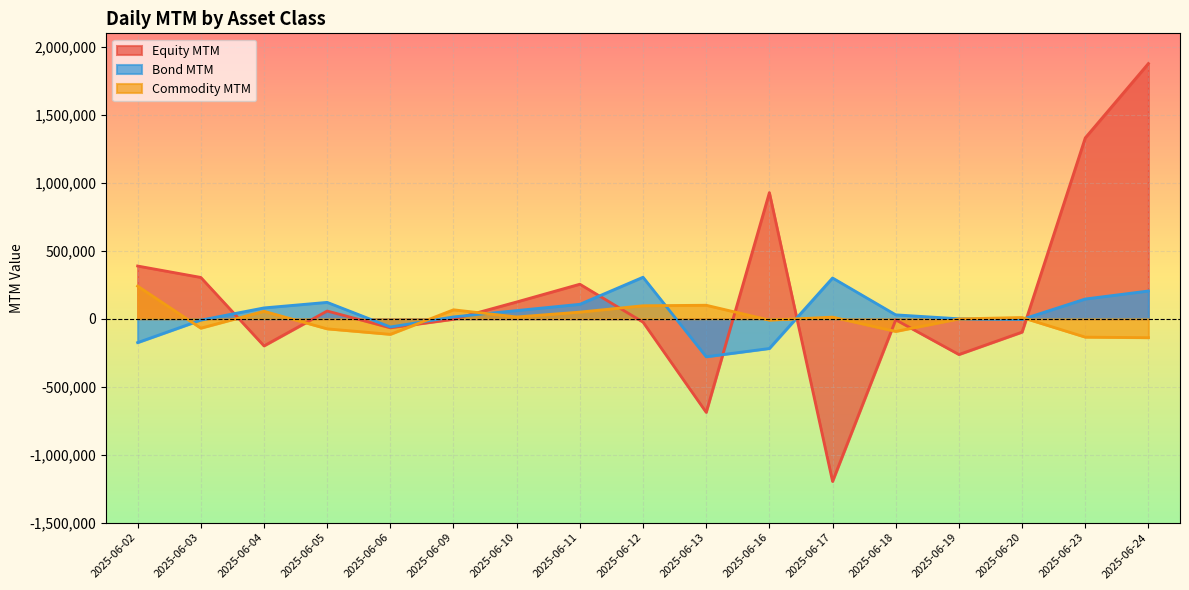

Does the chart display data point markers on the line(s)?

No